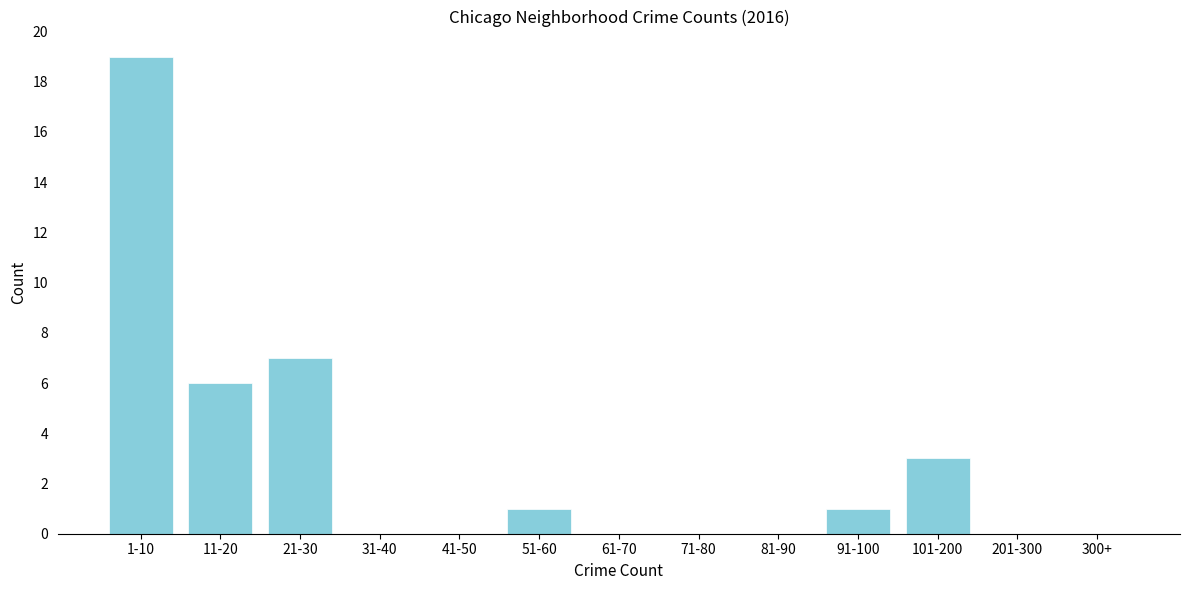

Reading left to right, transcribe all the data shown in this chart.

1-10=19	11-20=6	21-30=7	31-40=0	41-50=0	51-60=1	61-70=0	71-80=0	81-90=0	91-100=1	101-200=3	201-300=0	300+=0